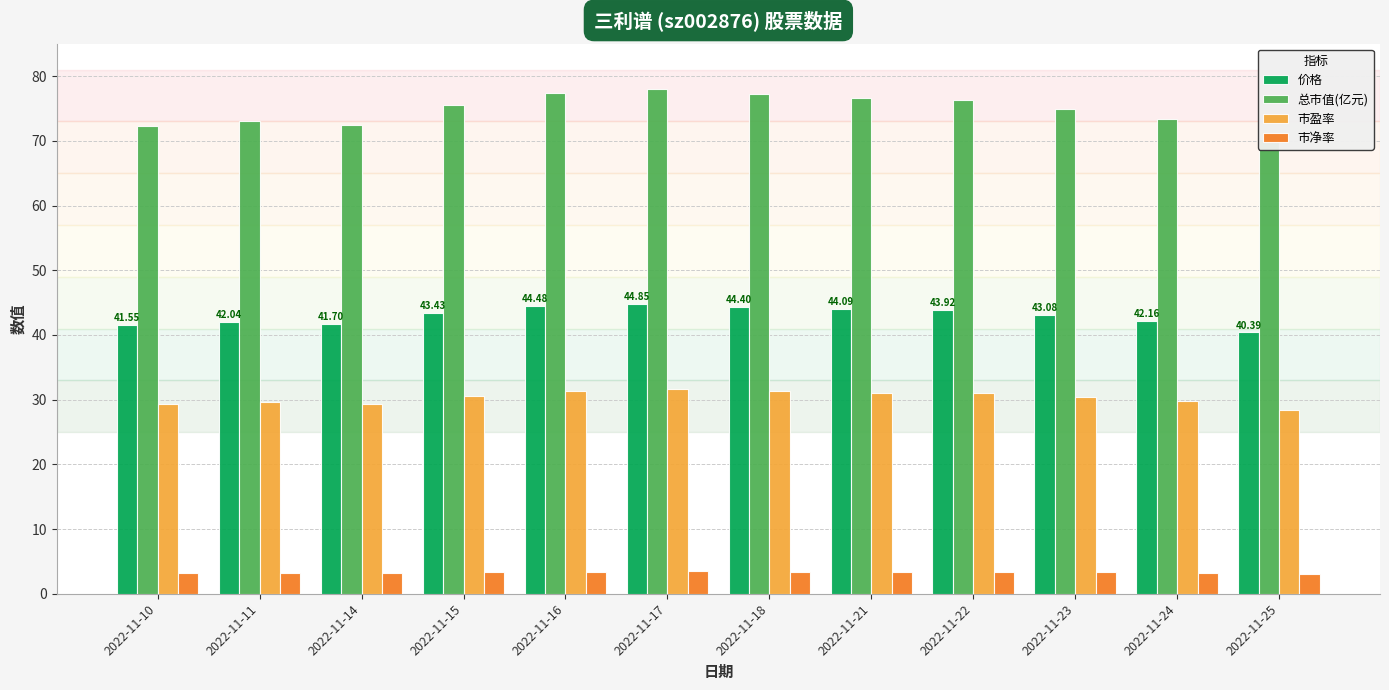

Which series has the widest spread of values?

总市值(亿元)